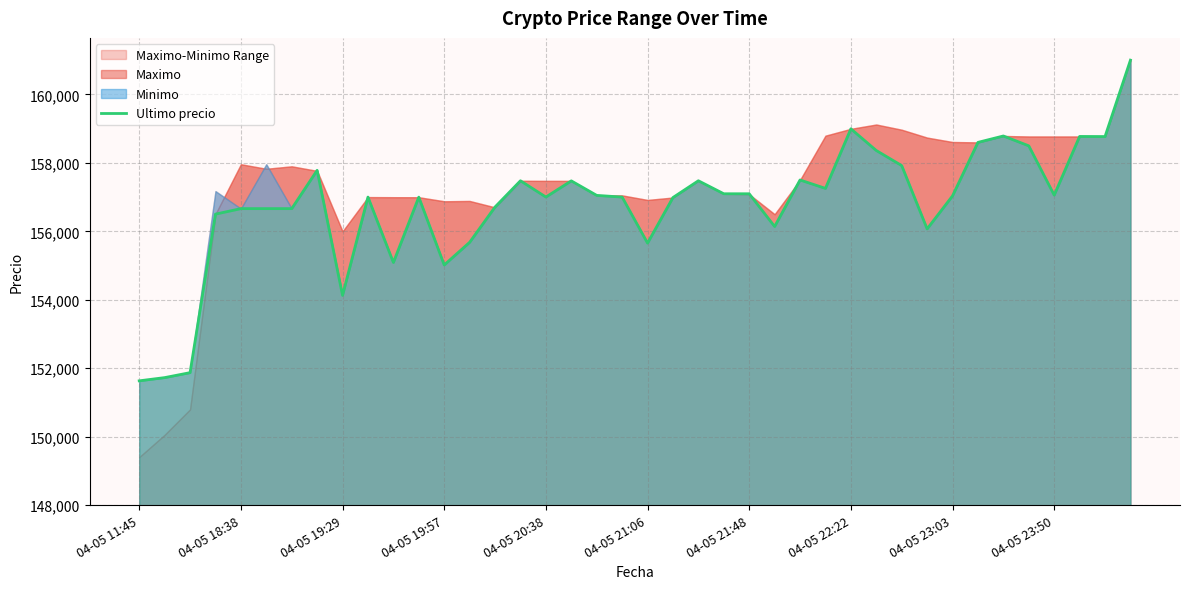

The value of Ultimo precio at 04-05 20:38 is 157002. True or false?

True